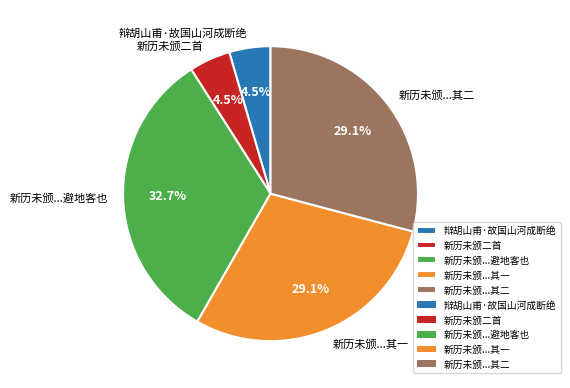

To the nearest percent, what is the average slice percentage?

20%